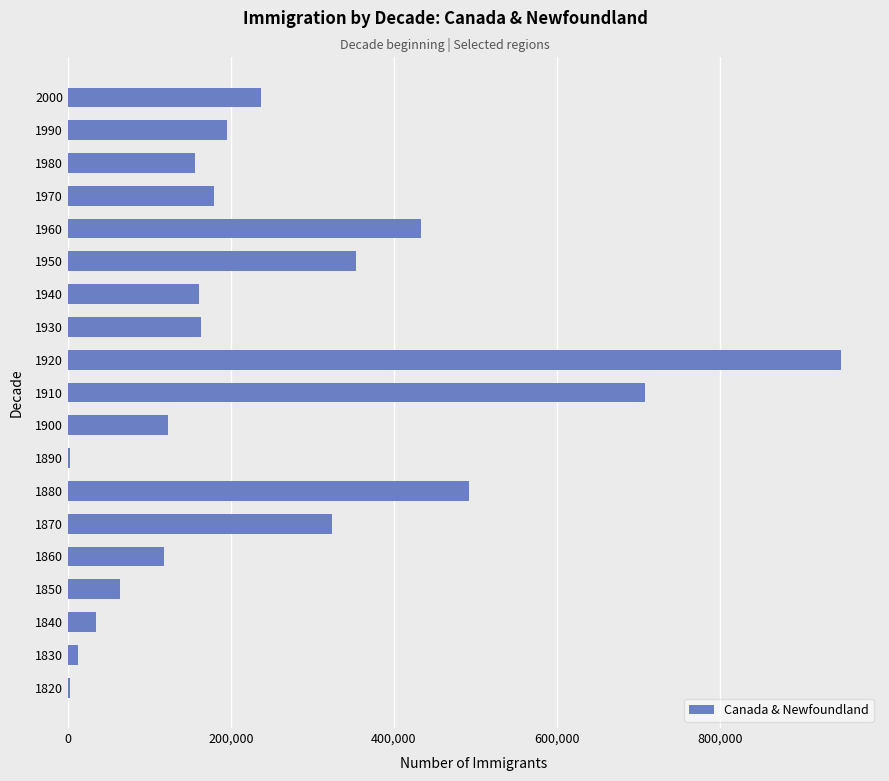

What is the greatest value displayed?

949286